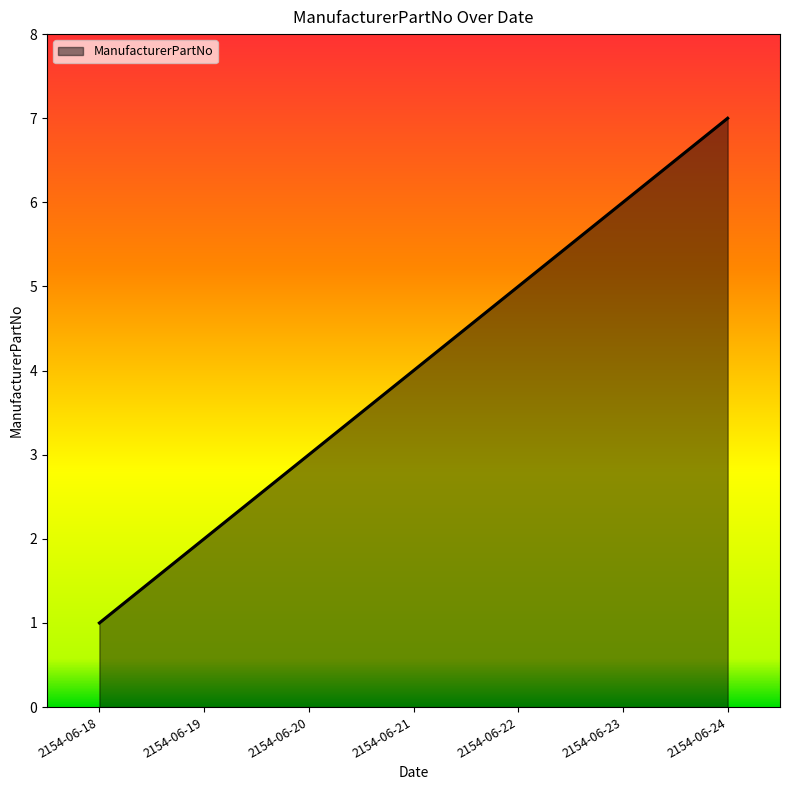

What is the sum of the values at 2154-06-20 and 2154-06-19?

5